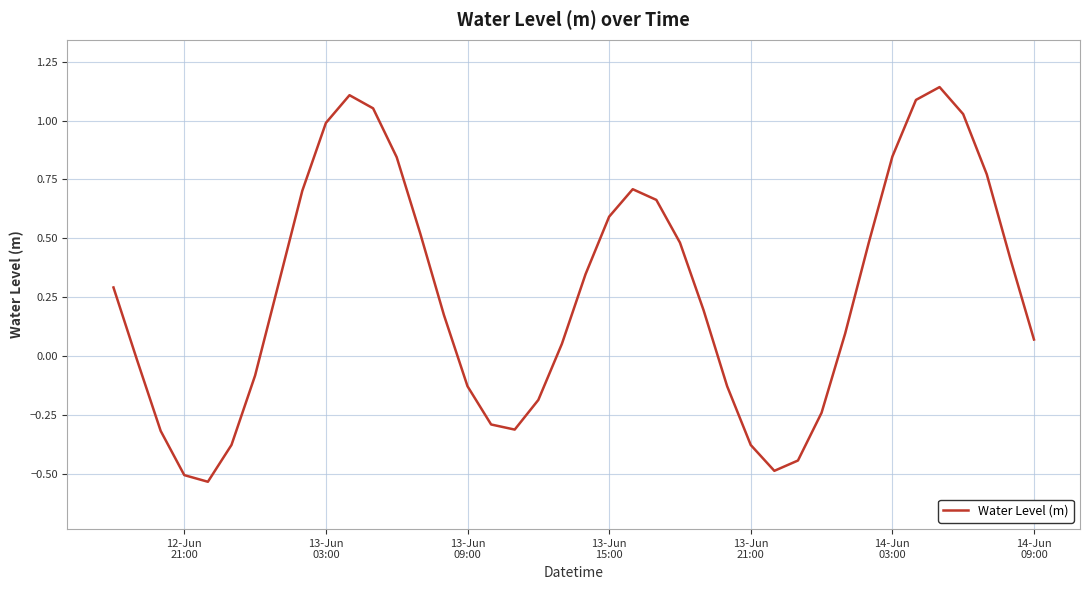

How many values are below zero?

15